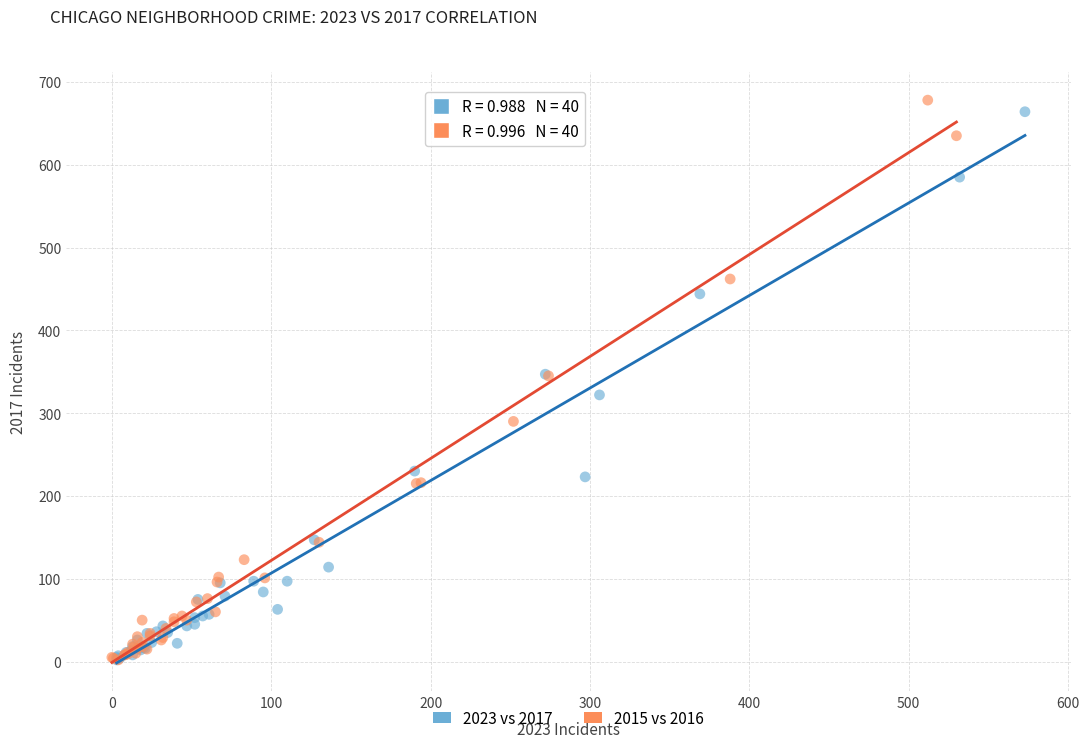

What are all the series names shown in the legend?

2023 vs 2017, 2015 vs 2016